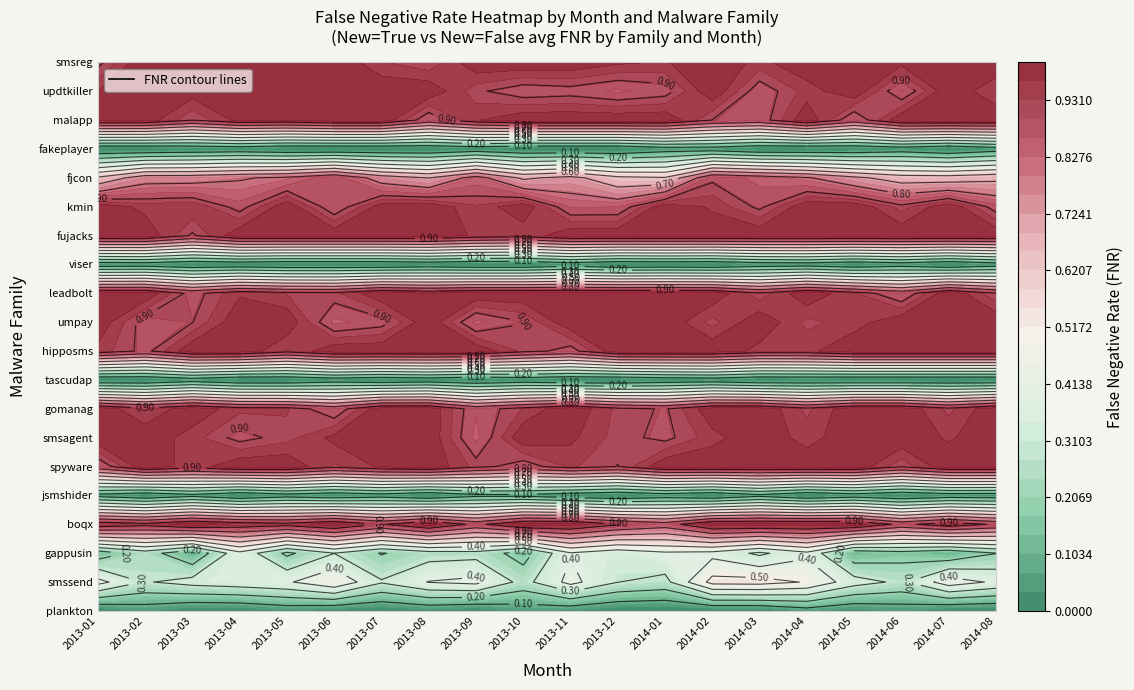

At which label is False closest to 0?

7